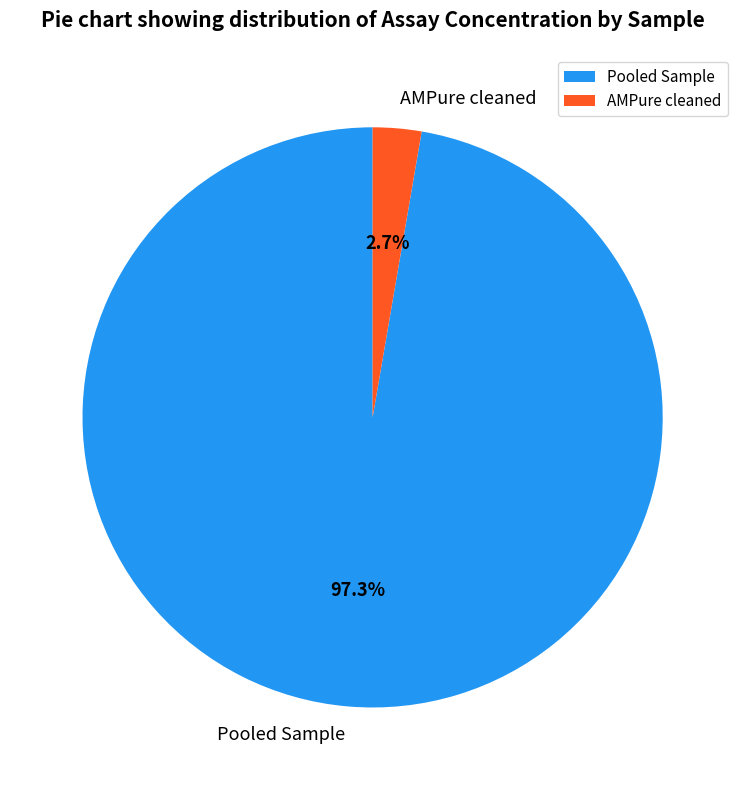

Which category has the biggest portion of the pie?

Pooled Sample